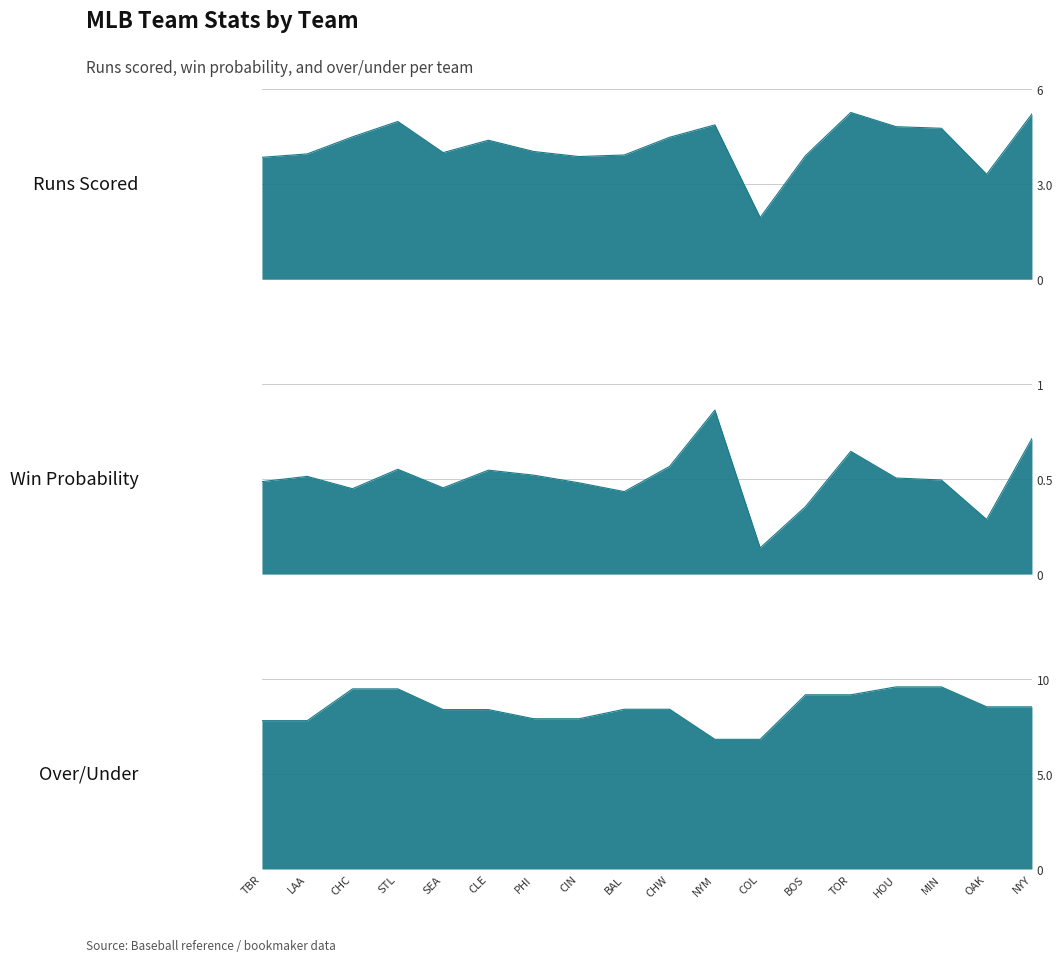

How many values in the runs_scored series are below 4?

8